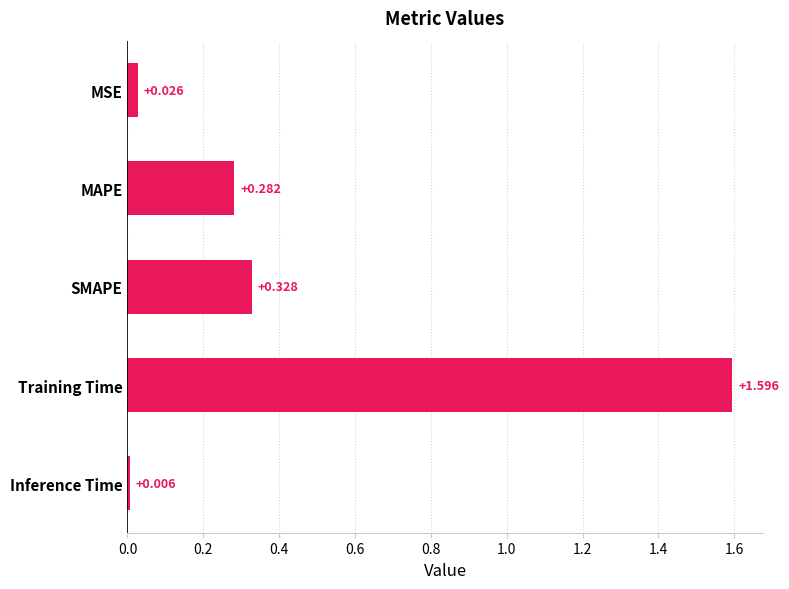

What is the average value?

0.4